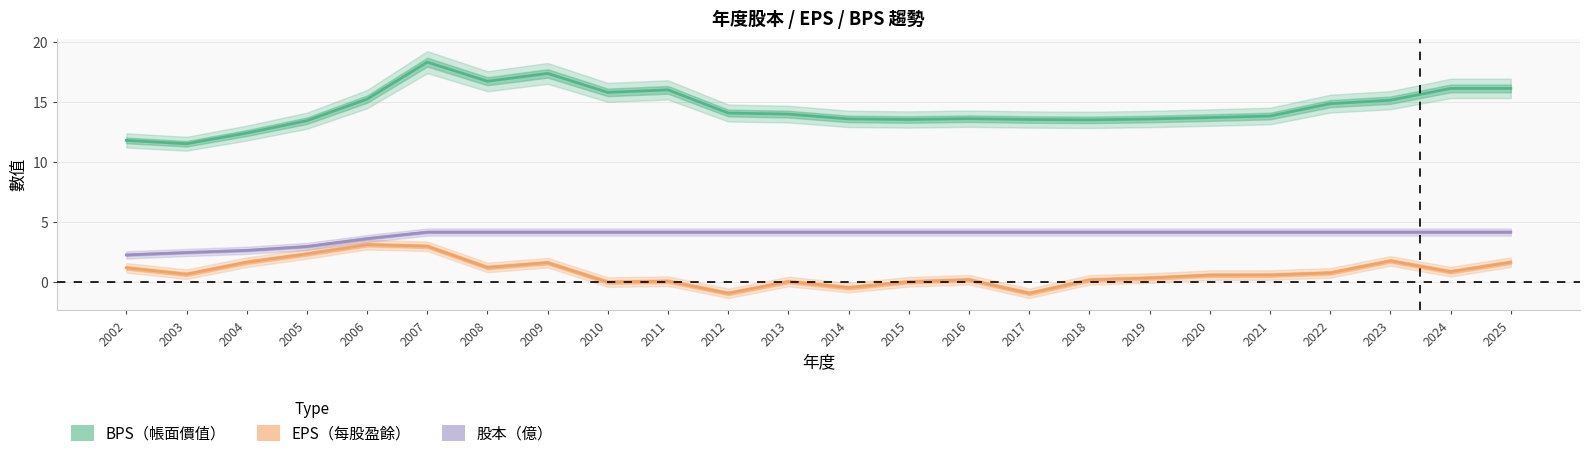

At which category does the chart reach its peak across all series?

2007